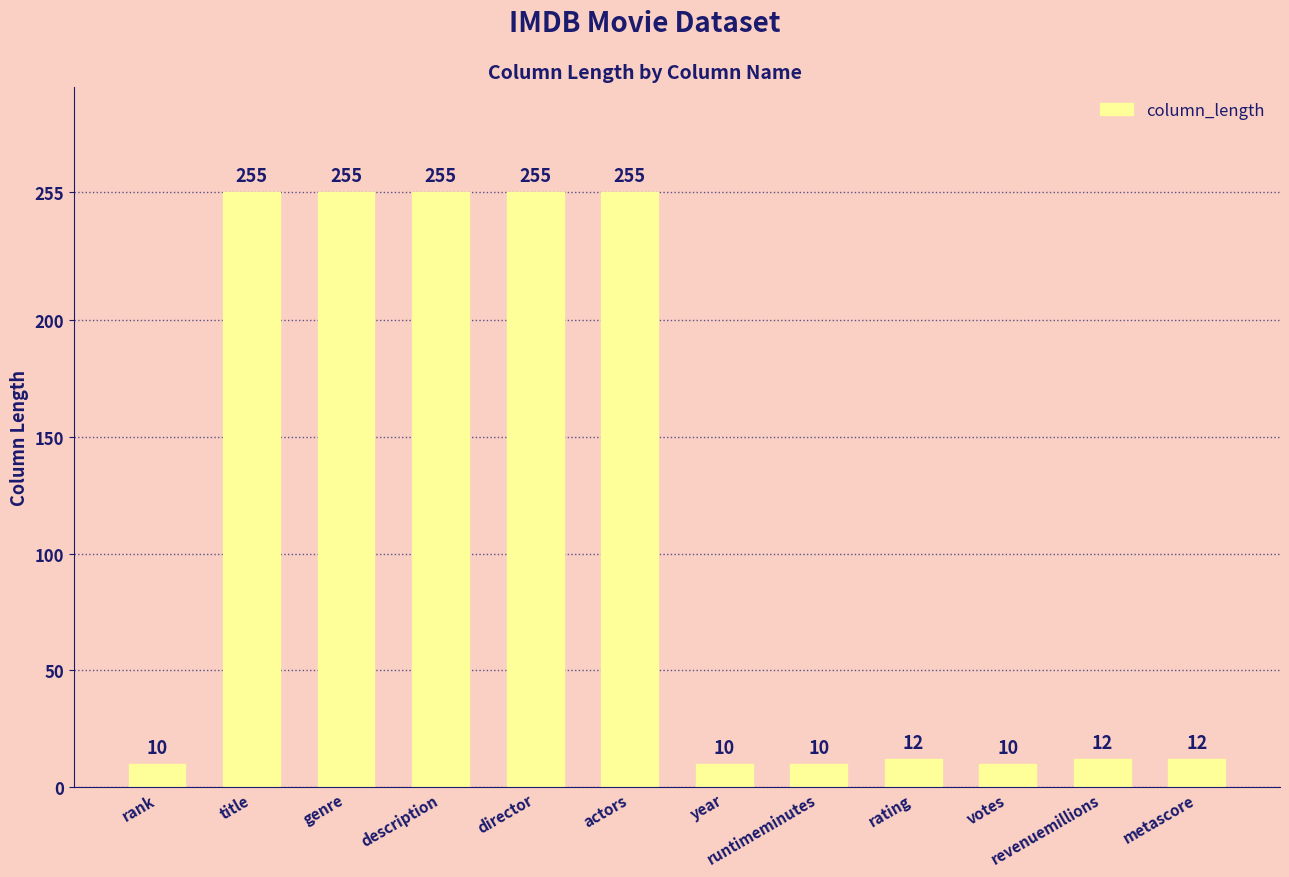

How many data points does each series have?

12